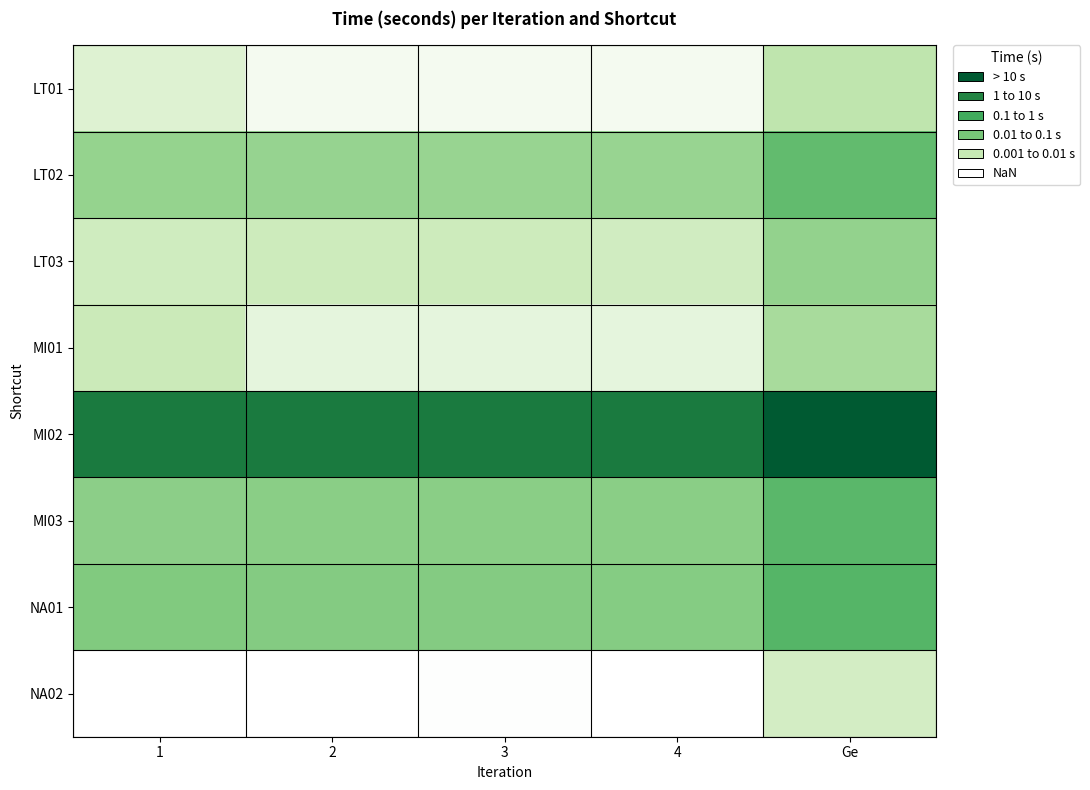

Which category has the highest value across all series?

Ge